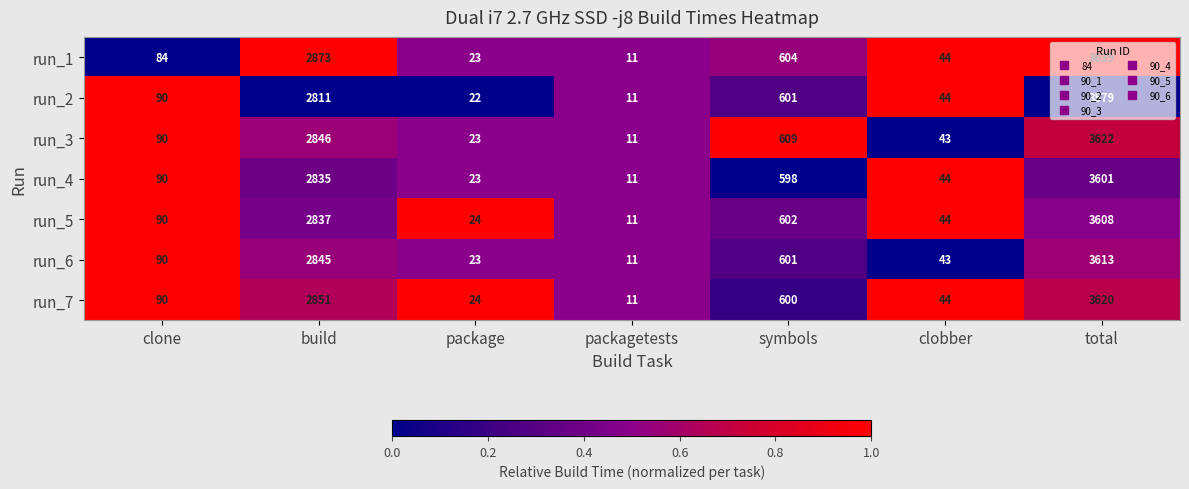

What is the total value across all series at packagetests?

77